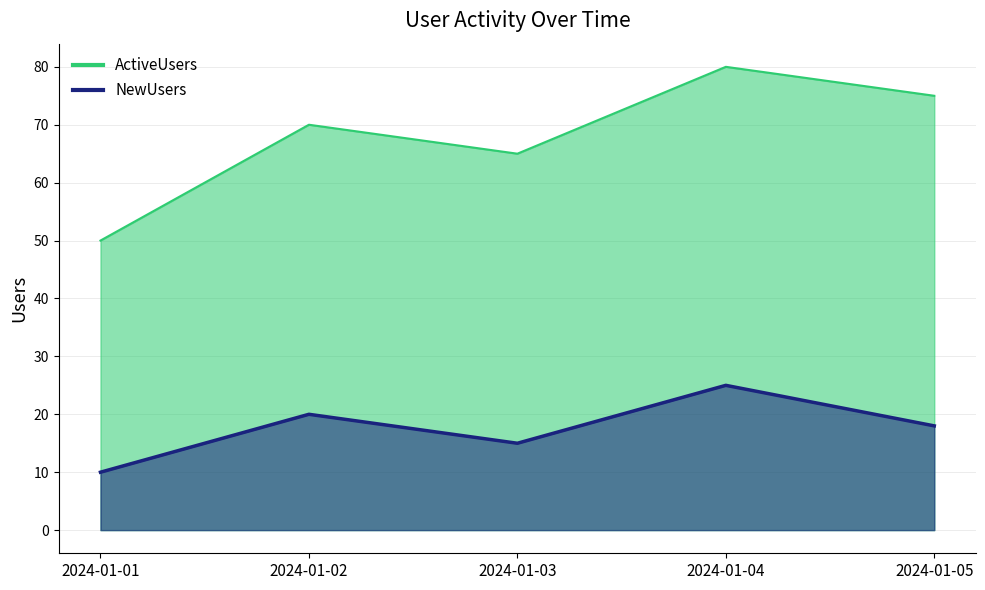

What is the approximate value of ActiveUsers at 2024-01-04?

80